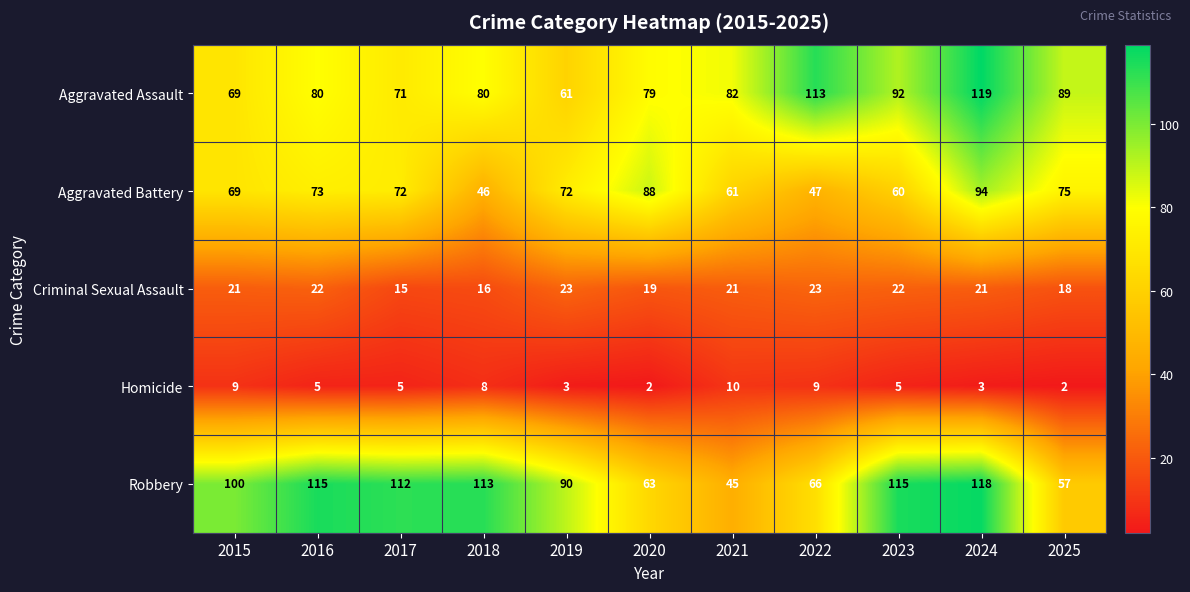

What is the maximum value shown in the chart?

119